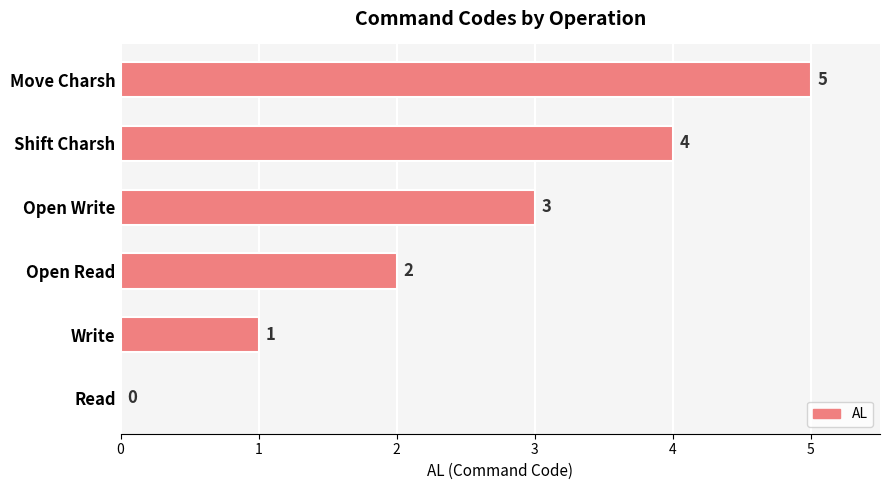

What is the sum of the values at Open Read and Open Write?

5